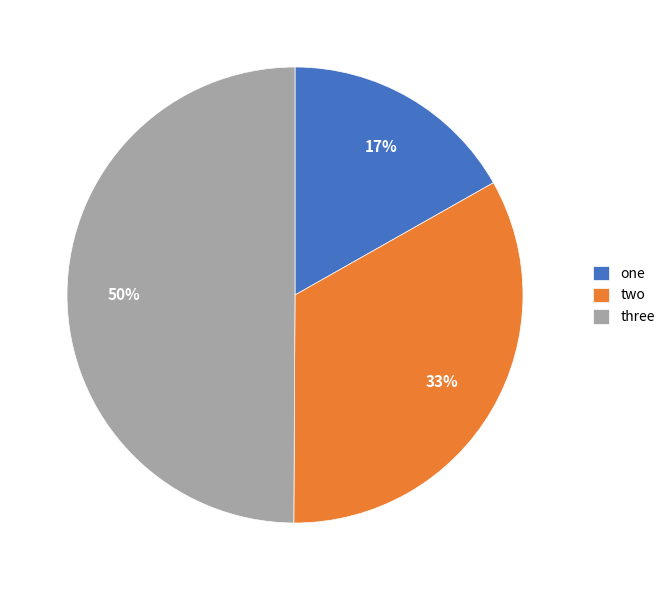

Is one the majority of the pie?

No